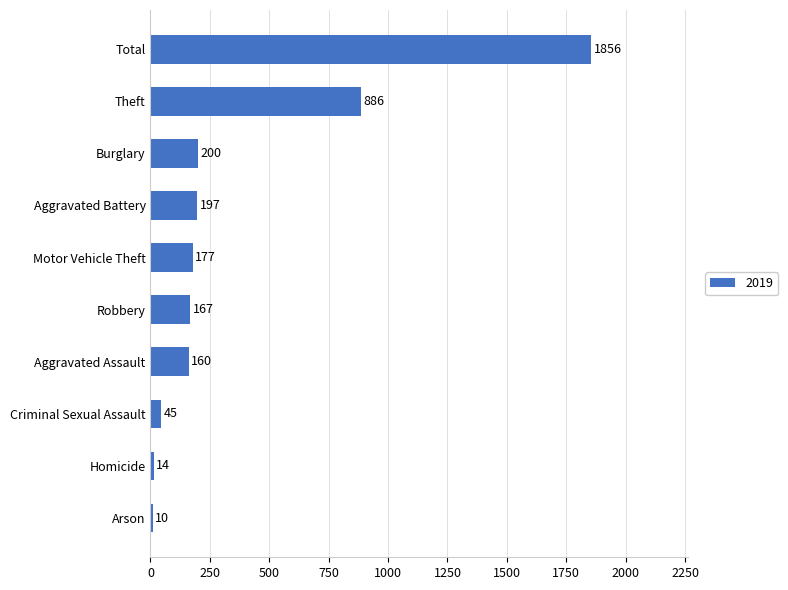

Between Aggravated Battery and Homicide, which is larger?

Aggravated Battery